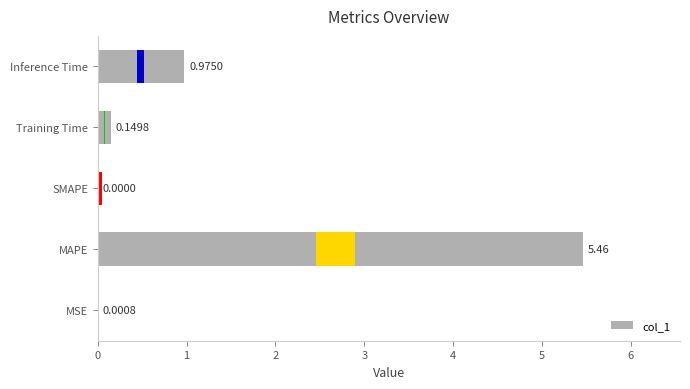

Does the chart contain stacked bars?

No